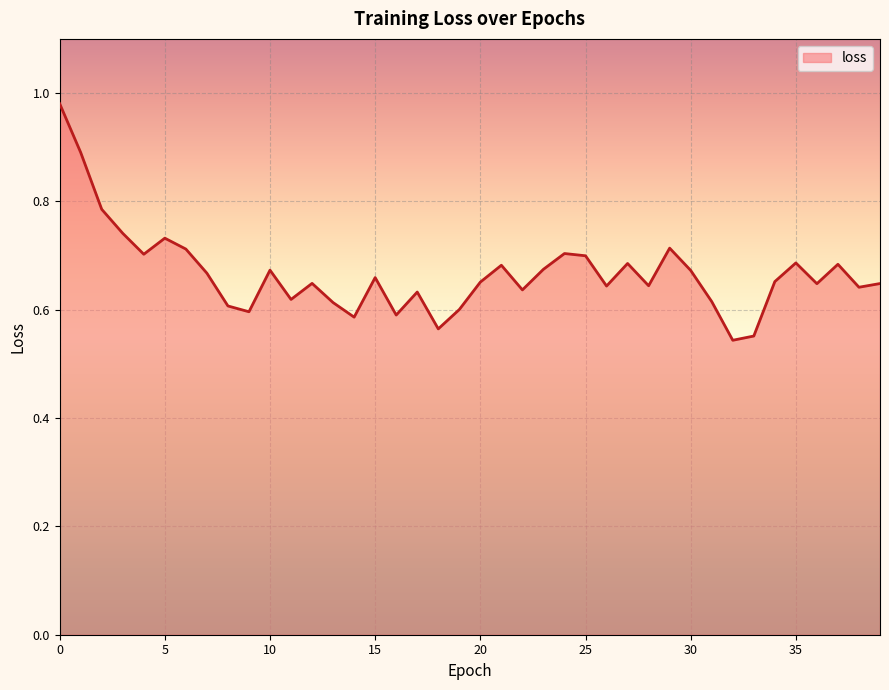

Count the number of categories in the chart.

40